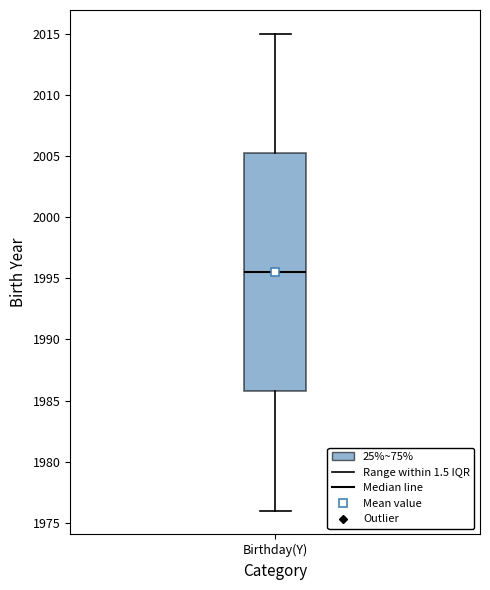

Where is the lower edge of the box for Birthday(Y) on the y-axis? The values are not printed on the chart, so give them approximately, as read against the axis.

1986.0